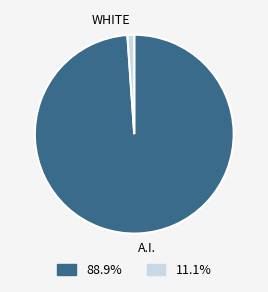

Rank the categories by value from highest to lowest.

A.I., WHITE